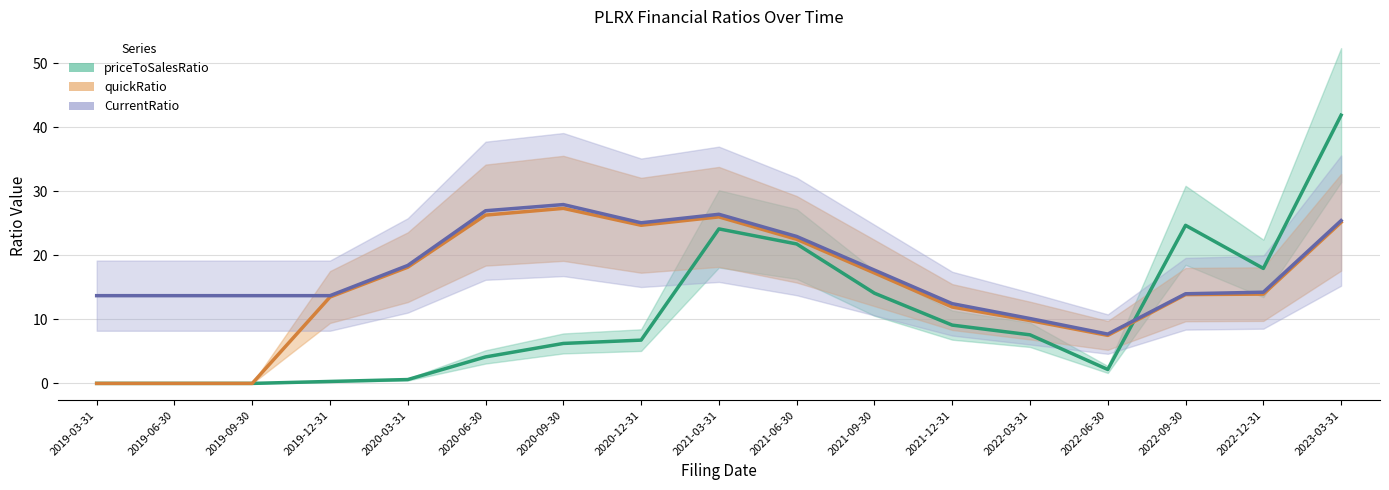

Reading left to right, what are all the values shown in this chart?

priceToSalesRatio: 2019-03-31=0.0	2019-06-30=0.0	2019-09-30=0.0	2019-12-31=0.3	2020-03-31=0.6	2020-06-30=4.1	2020-09-30=6.2	2020-12-31=6.8	2021-03-31=24.1	2021-06-30=21.8	2021-09-30=14.1	2021-12-31=9.1	2022-03-31=7.6	2022-06-30=2.2	2022-09-30=24.7	2022-12-31=17.9	2023-03-31=41.9
quickRatio: 2019-03-31=0.0	2019-06-30=0.0	2019-09-30=0.0	2019-12-31=13.5	2020-03-31=18.1	2020-06-30=26.3	2020-09-30=27.3	2020-12-31=24.7	2021-03-31=26.0	2021-06-30=22.5	2021-09-30=17.2	2021-12-31=11.9	2022-03-31=9.8	2022-06-30=7.5	2022-09-30=13.9	2022-12-31=13.9	2023-03-31=25.1
CurrentRatio: 2019-03-31=13.7	2019-06-30=13.7	2019-09-30=13.7	2019-12-31=13.7	2020-03-31=18.4	2020-06-30=26.9	2020-09-30=27.9	2020-12-31=25.1	2021-03-31=26.4	2021-06-30=22.9	2021-09-30=17.7	2021-12-31=12.4	2022-03-31=10.1	2022-06-30=7.7	2022-09-30=14.0	2022-12-31=14.2	2023-03-31=25.4